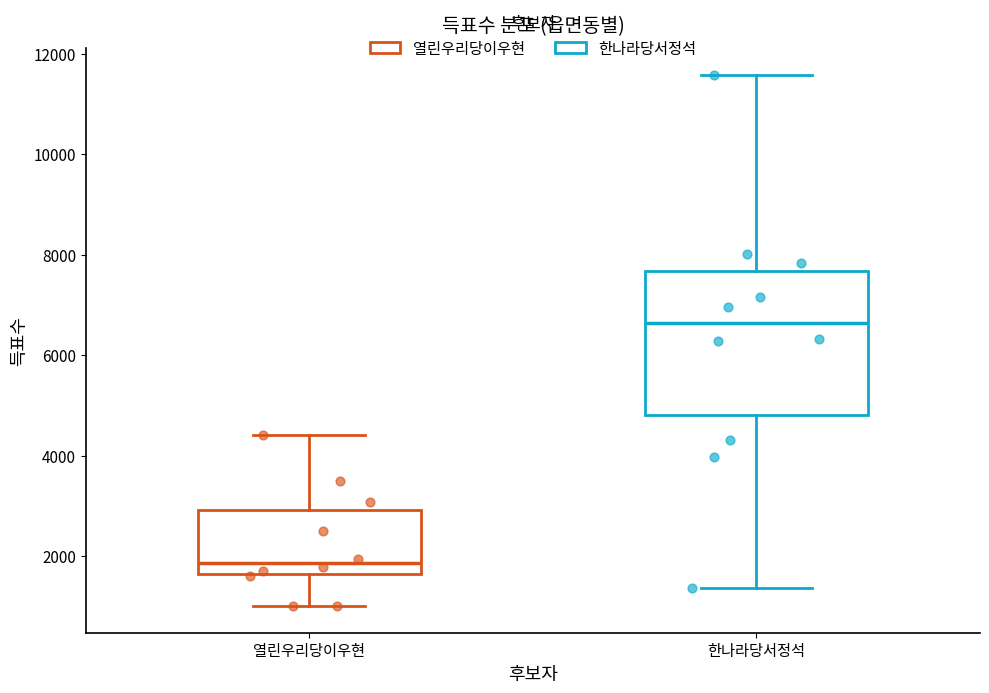

Where is the lower edge of the box for 열린우리당이우현 on the y-axis? The values are not printed on the chart, so give them approximately, as read against the axis.

1600